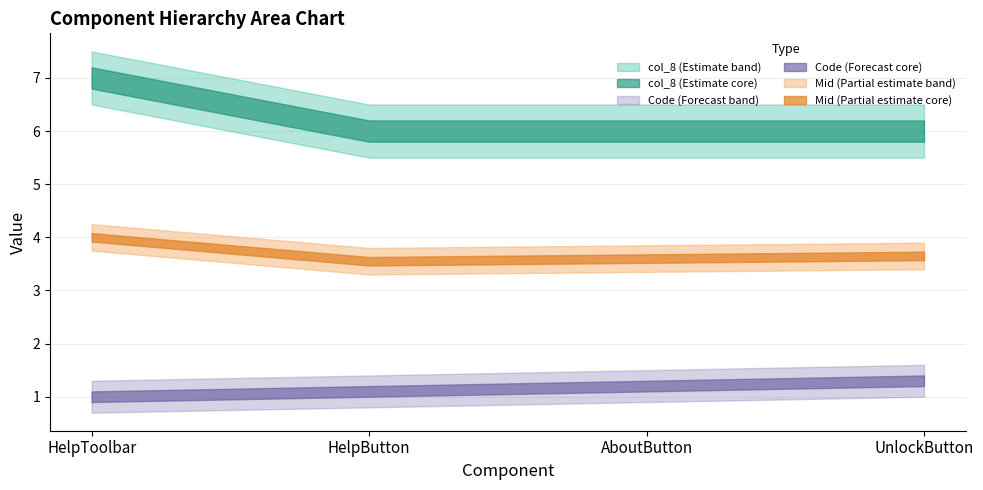

What is the sum of all Code values?

4.6